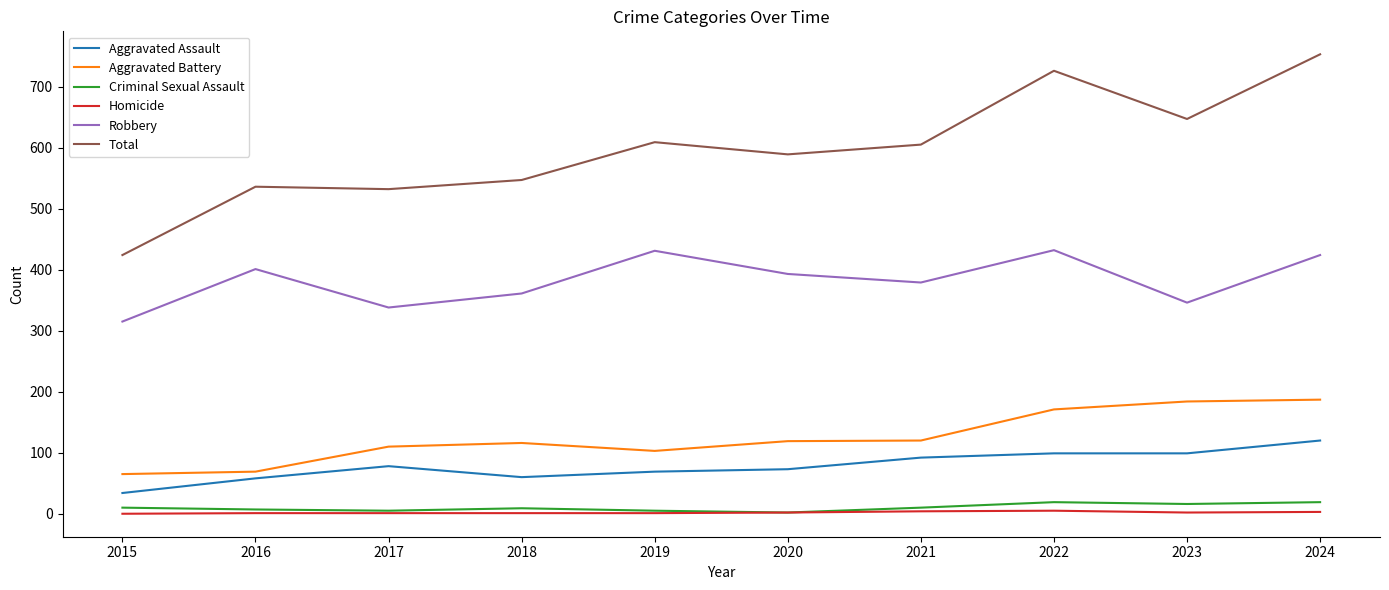

What is the spread (max minus min) of values at 2019?

608